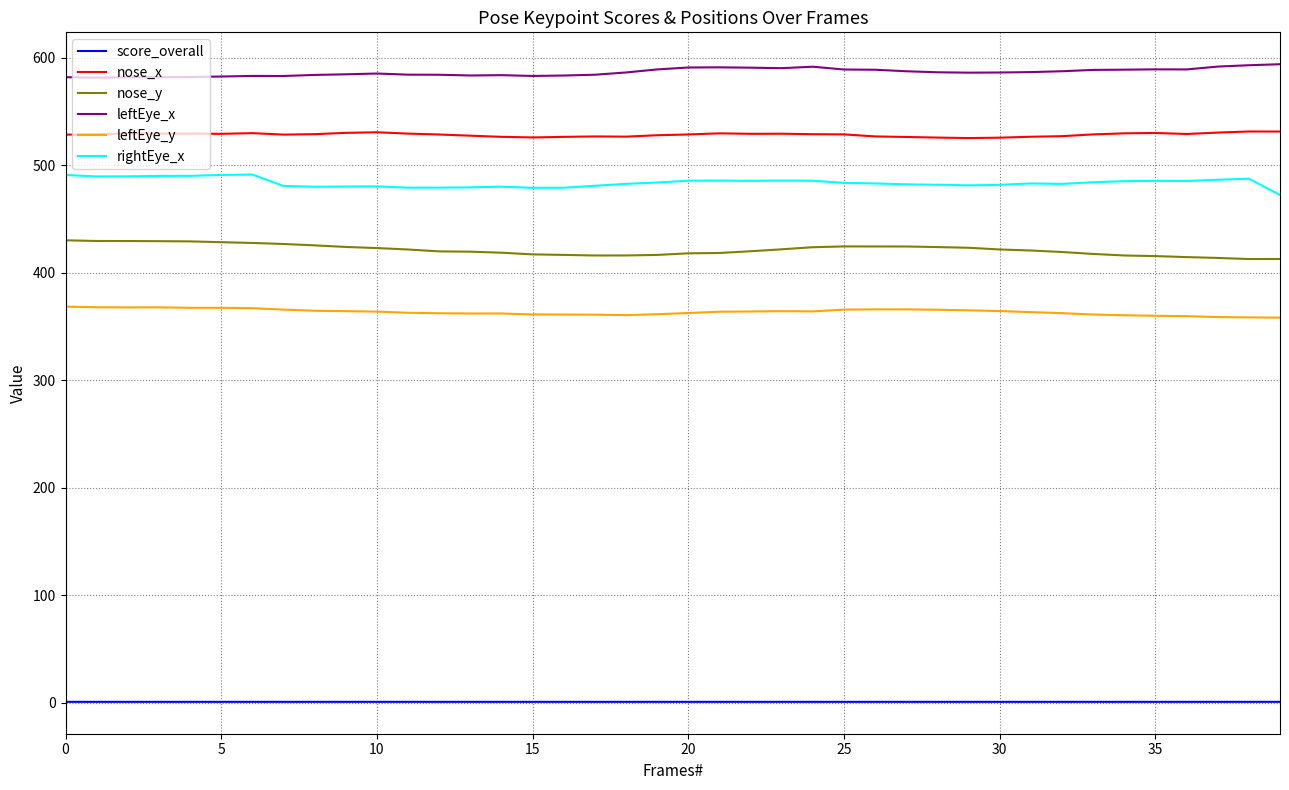

What is the maximum value shown in the chart?

594.2